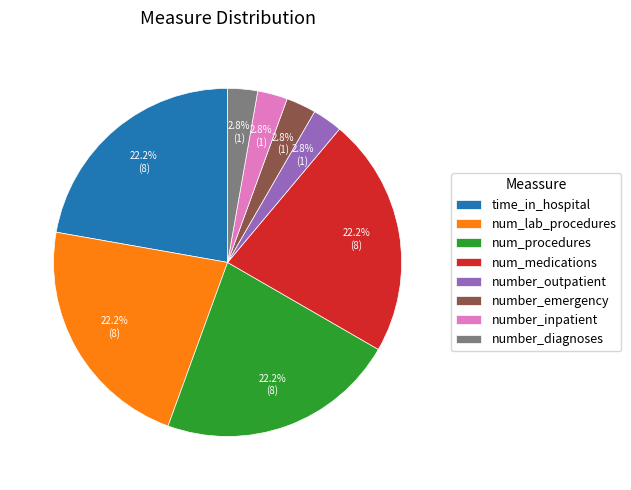

The num_procedures slice represents 16% of the pie. True or false?

False